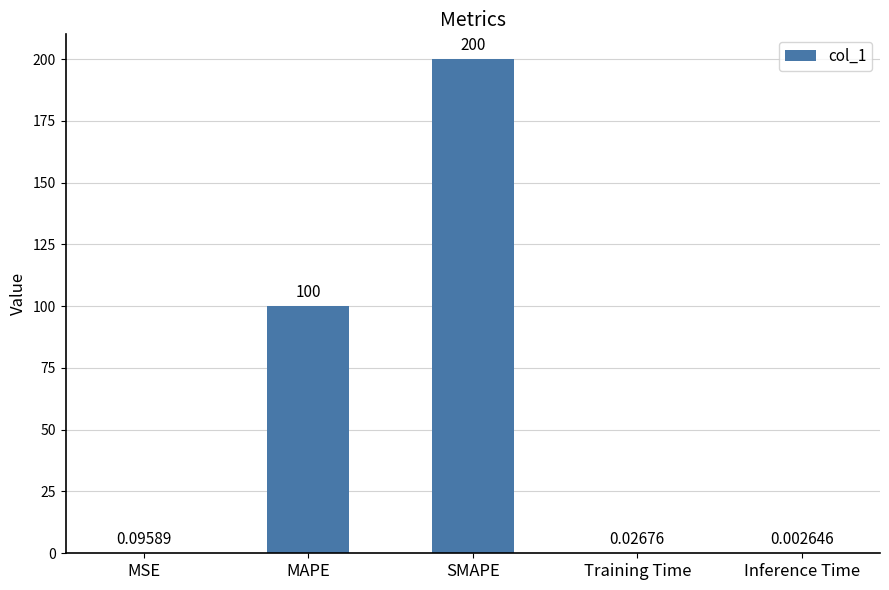

What is the sum of the values at Inference Time and SMAPE?

200.0